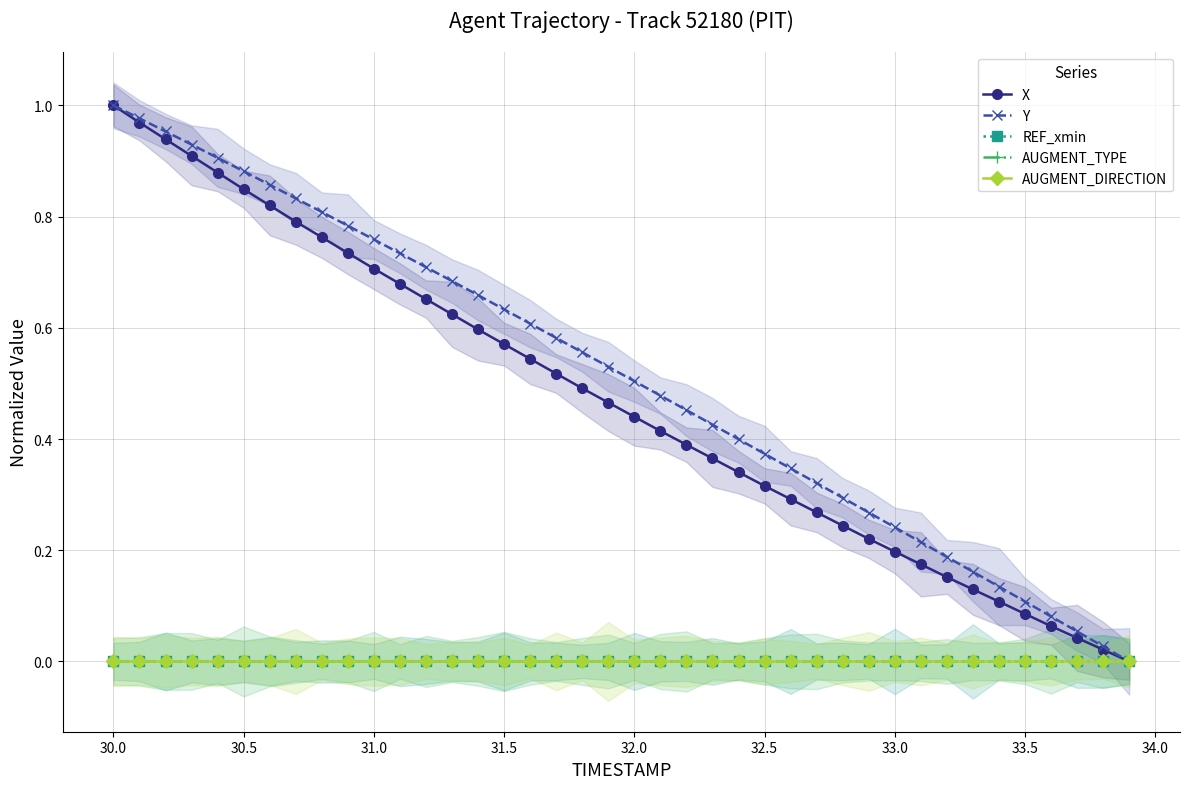

Reading left to right, transcribe all the data shown in this chart.

X: 1.0	1.0	0.9	0.9	0.9	0.8	0.8	0.8	0.8	0.7	0.7	0.7	0.7	0.6	0.6	0.6	0.5	0.5	0.5	0.5	0.4	0.4	0.4	0.4	0.3	0.3	0.3	0.3	0.2	0.2	0.2	0.2	0.2	0.1	0.1	0.1	0.1	0.0	0.0	0.0
Y: 1.0	1.0	1.0	0.9	0.9	0.9	0.9	0.8	0.8	0.8	0.8	0.7	0.7	0.7	0.7	0.6	0.6	0.6	0.6	0.5	0.5	0.5	0.5	0.4	0.4	0.4	0.3	0.3	0.3	0.3	0.2	0.2	0.2	0.2	0.1	0.1	0.1	0.1	0.0	0.0
REF_xmin: 0.0	0.0	0.0	0.0	0.0	0.0	0.0	0.0	0.0	0.0	0.0	0.0	0.0	0.0	0.0	0.0	0.0	0.0	0.0	0.0	0.0	0.0	0.0	0.0	0.0	0.0	0.0	0.0	0.0	0.0	0.0	0.0	0.0	0.0	0.0	0.0	0.0	0.0	0.0	0.0
AUGMENT_TYPE: 0.0	0.0	0.0	0.0	0.0	0.0	0.0	0.0	0.0	0.0	0.0	0.0	0.0	0.0	0.0	0.0	0.0	0.0	0.0	0.0	0.0	0.0	0.0	0.0	0.0	0.0	0.0	0.0	0.0	0.0	0.0	0.0	0.0	0.0	0.0	0.0	0.0	0.0	0.0	0.0
AUGMENT_DIRECTION: 0.0	0.0	0.0	0.0	0.0	0.0	0.0	0.0	0.0	0.0	0.0	0.0	0.0	0.0	0.0	0.0	0.0	0.0	0.0	0.0	0.0	0.0	0.0	0.0	0.0	0.0	0.0	0.0	0.0	0.0	0.0	0.0	0.0	0.0	0.0	0.0	0.0	0.0	0.0	0.0